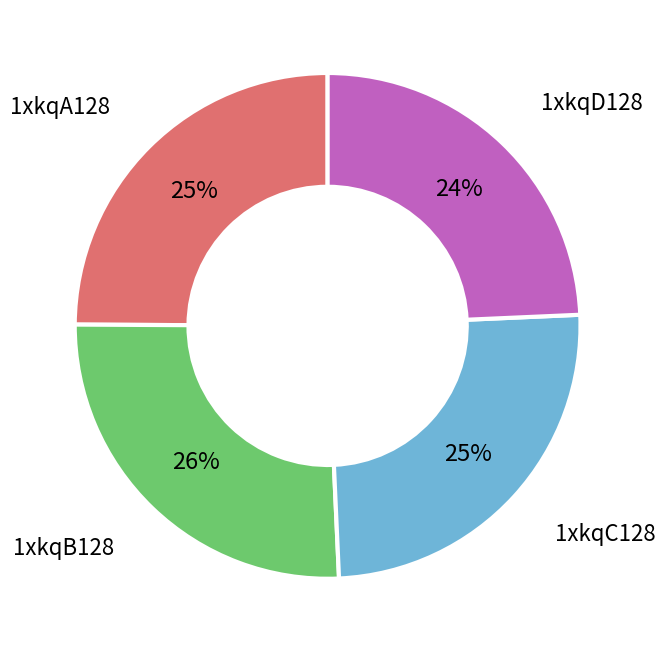

How many slices are in this pie chart?

4